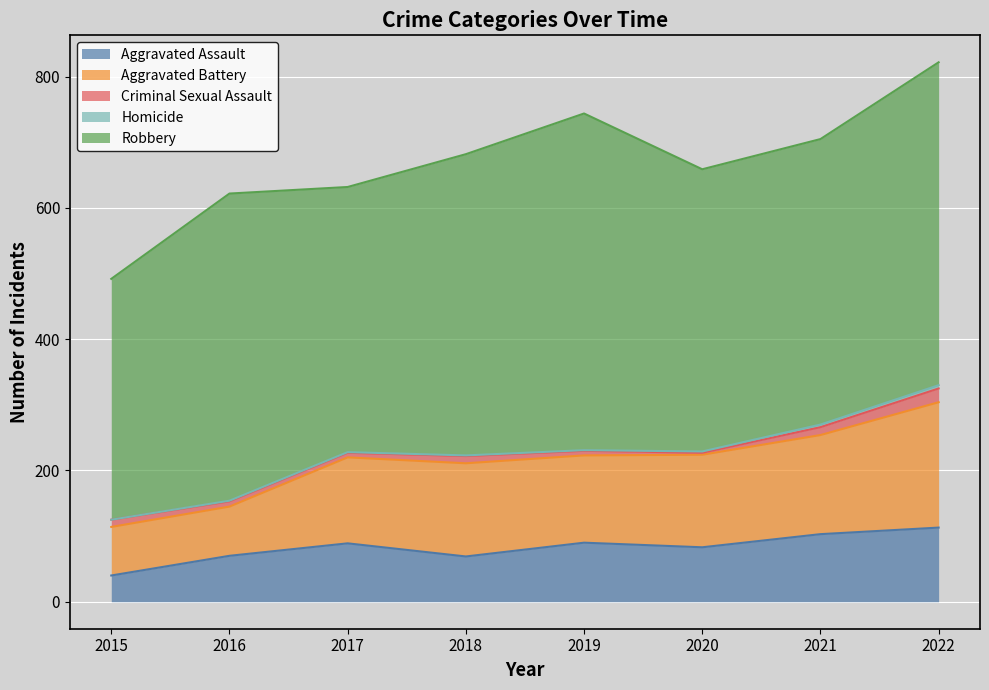

What is the highest value of the Aggravated Battery series?

191